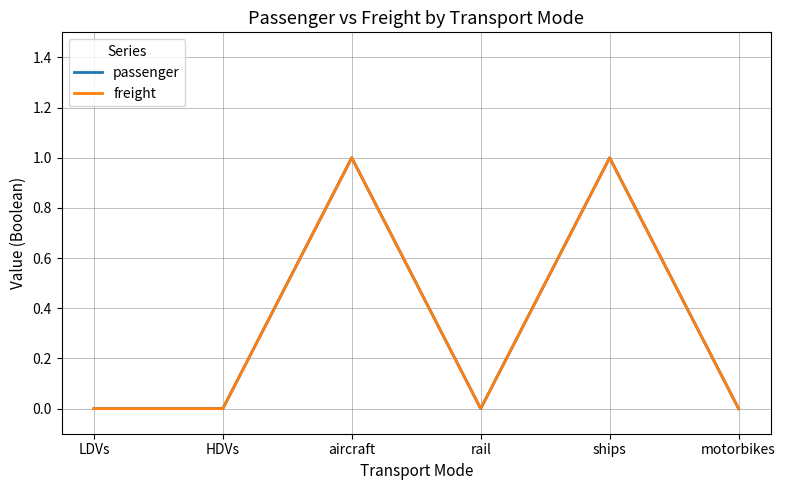

True or false: passenger and freight intersect in this chart.

False